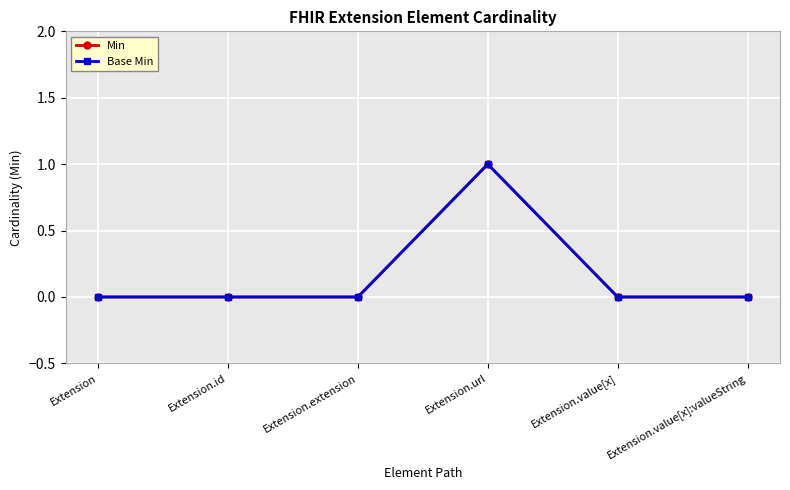

Which series has the largest total across all categories?

Min